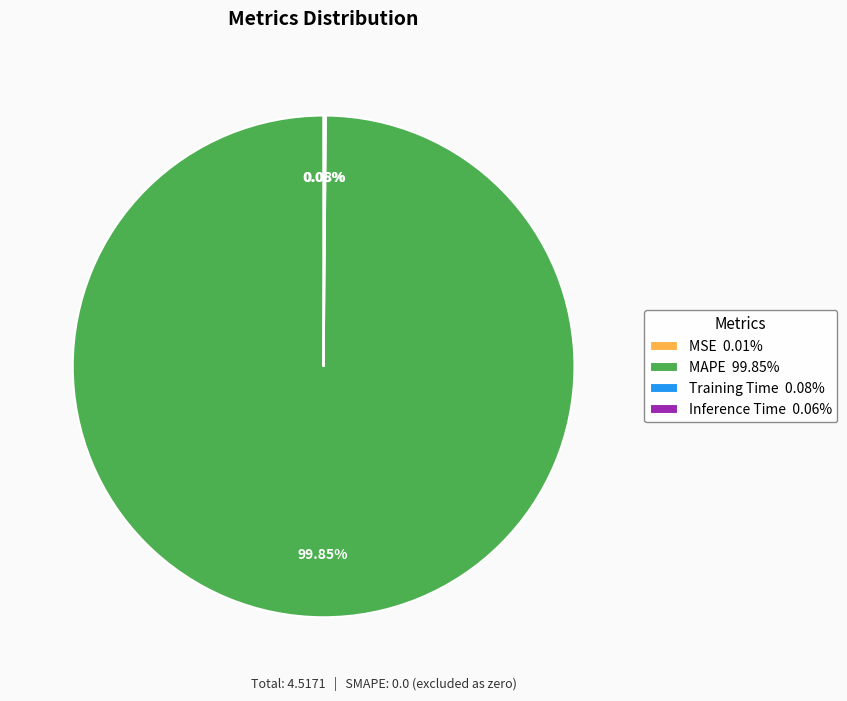

Is there any slice that represents more than half of the pie?

Yes